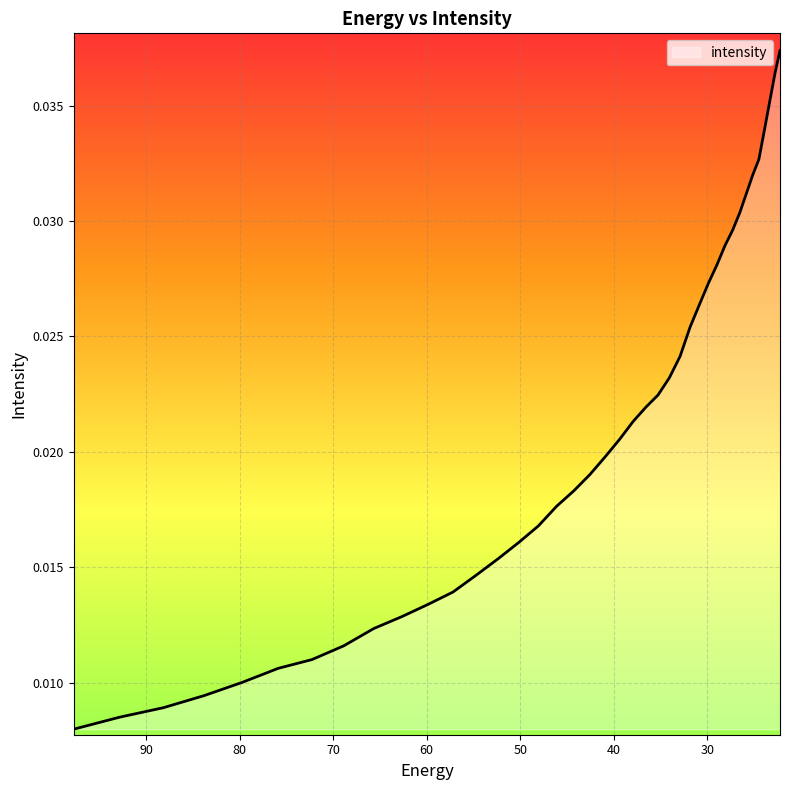

What position from the left is 24.472345?

36